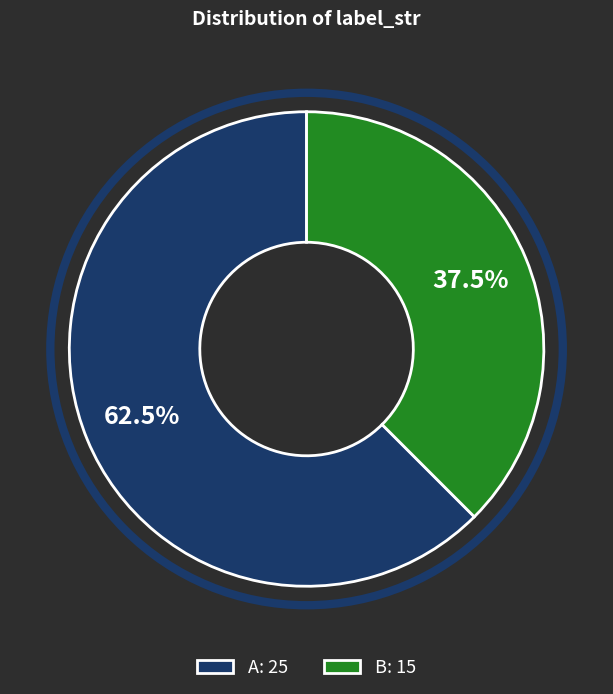

What is the total percentage of B and A?

100.0%